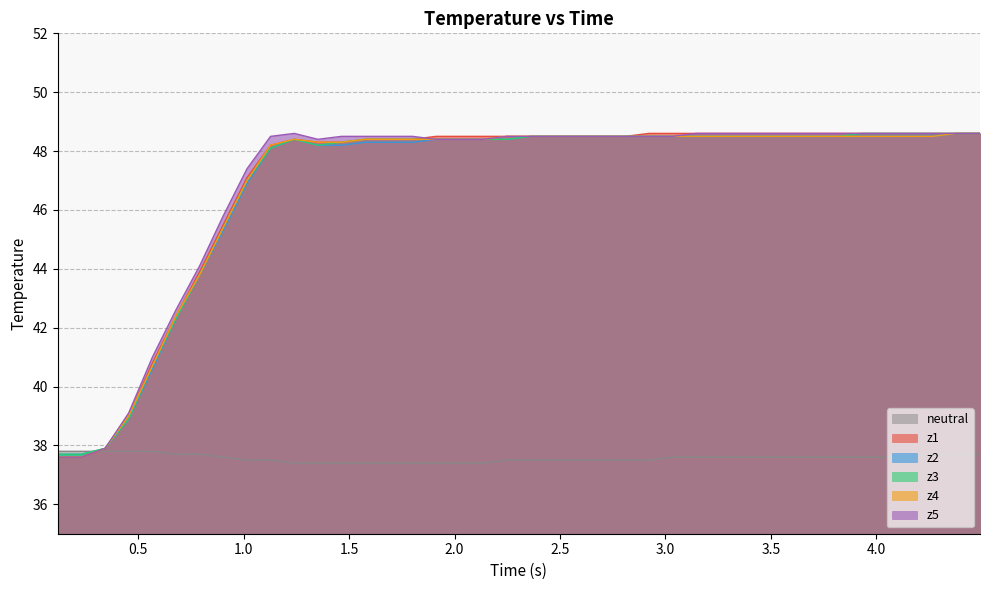

What is the smallest value displayed?

37.4